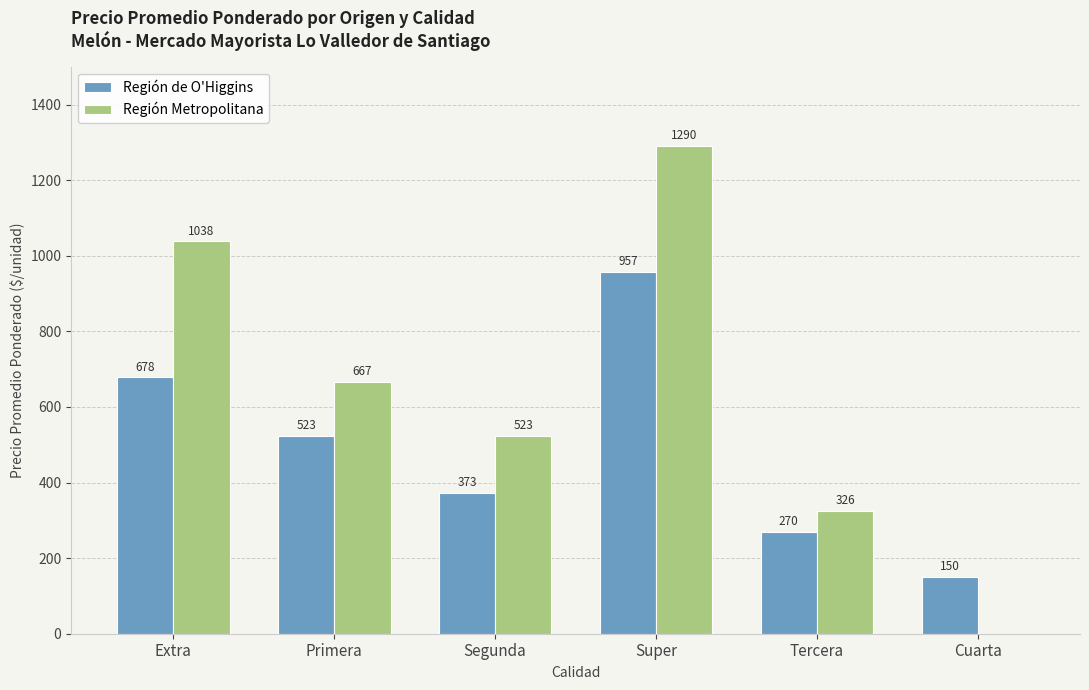

How many positive values does the Región Metropolitana series have?

5